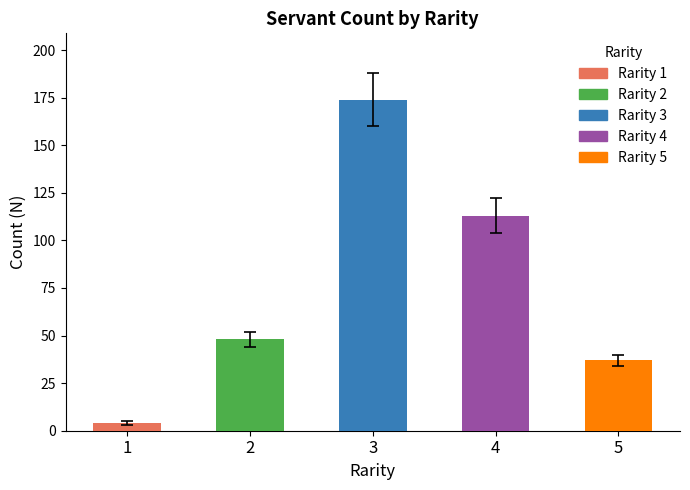

What is the change in value from 2 to 5?

-11